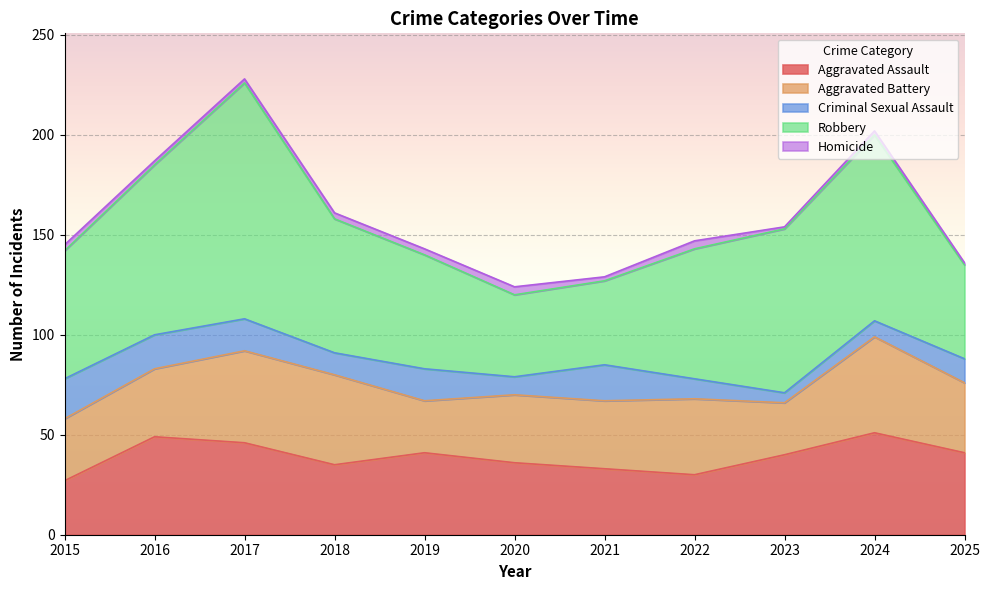

How many interior local valleys does the Aggravated Battery series have?

2